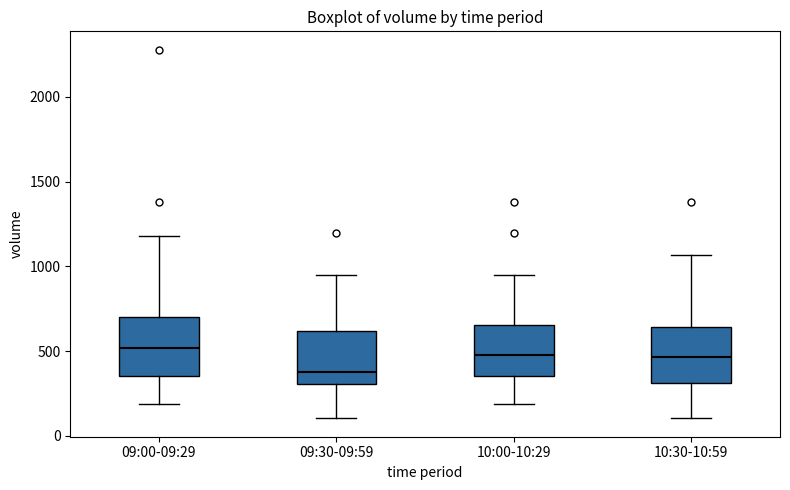

Reading left to right, transcribe this box plot: for each box, give where its median line is, the range the box spans, and where its two whiskers end, as read against the y-axis. The values are not printed on the chart, so give them approximately, as read against the axis.

09:00-09:29: median 500, box 350 to 700, whiskers 200 to 1200
09:30-09:59: median 400, box 300 to 600, whiskers 100 to 950
10:00-10:29: median 500, box 350 to 650, whiskers 200 to 950
10:30-10:59: median 450, box 300 to 650, whiskers 100 to 1050